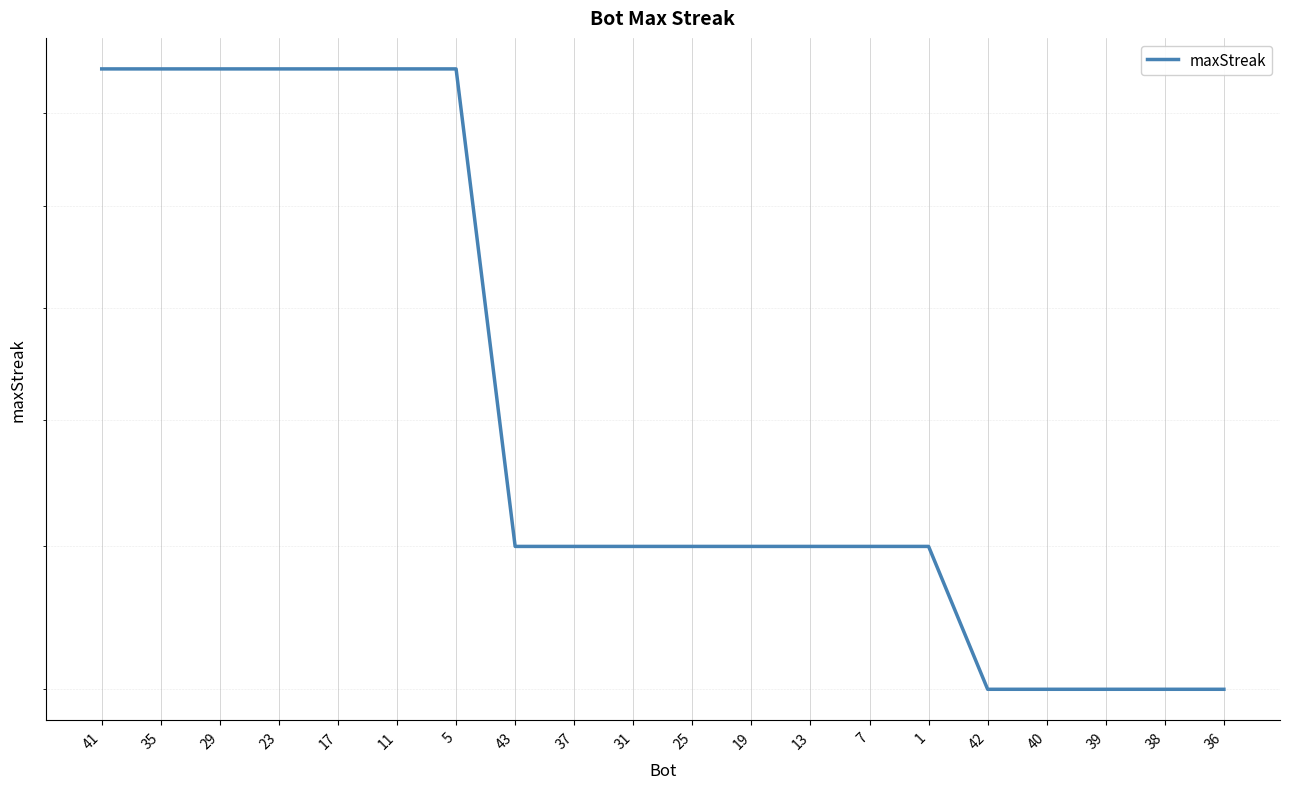

Reading right to left, extract all data points from this chart.

36=14	38=14	39=14	40=14	42=14	1=16	7=16	13=16	19=16	25=16	31=16	37=16	43=16	5=25	11=25	17=25	23=25	29=25	35=25	41=25